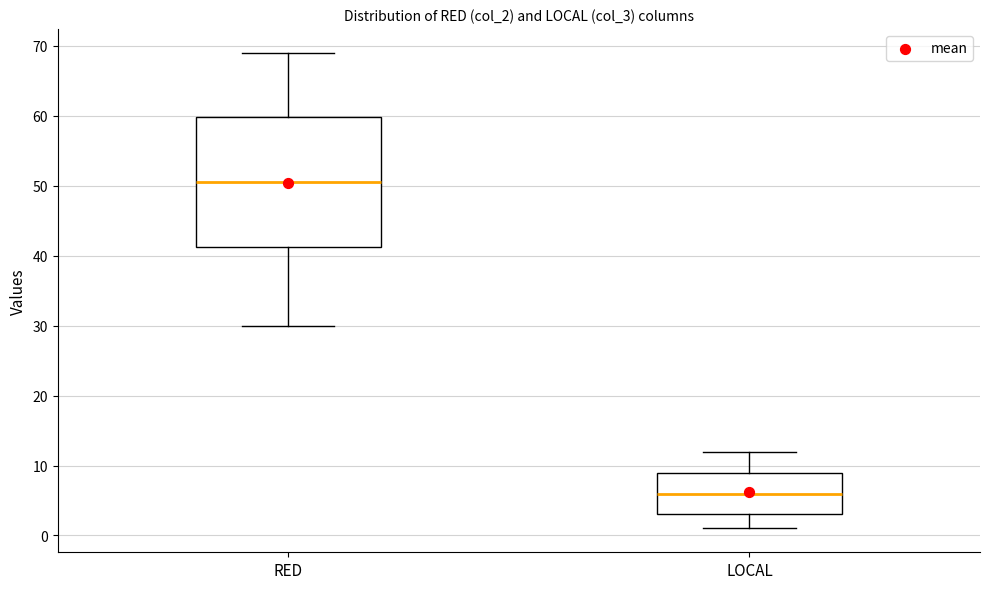

Which box is the tallest, from its lower edge to its upper edge?

RED